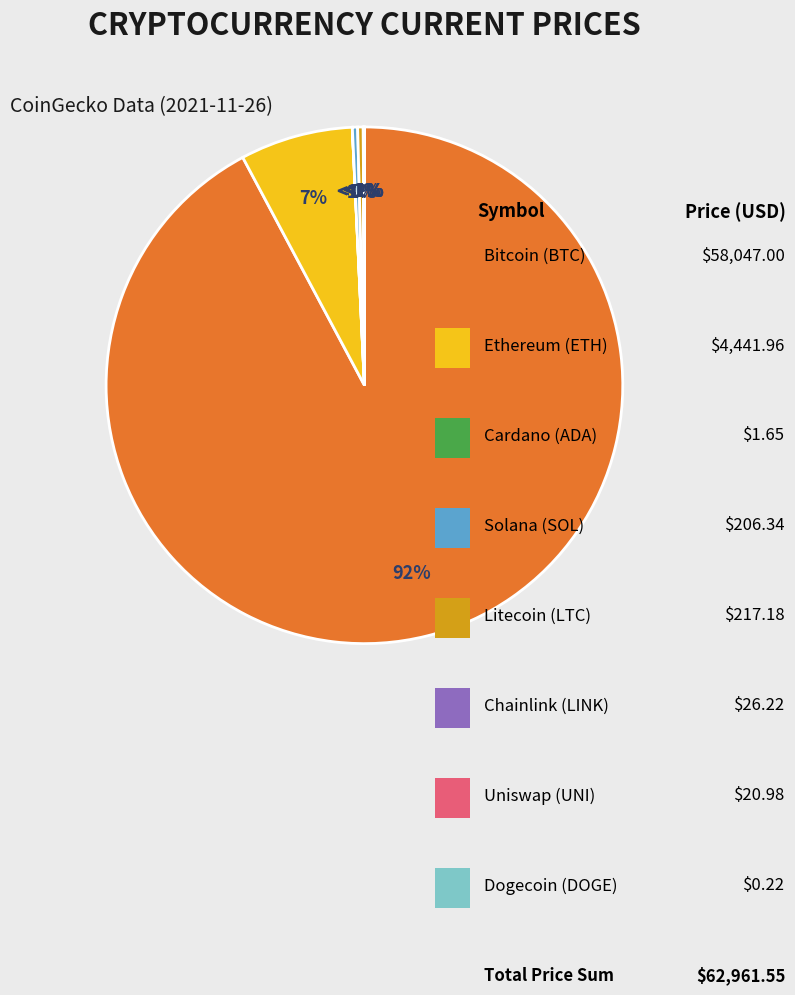

The ada slice represents 0% of the pie. True or false?

True